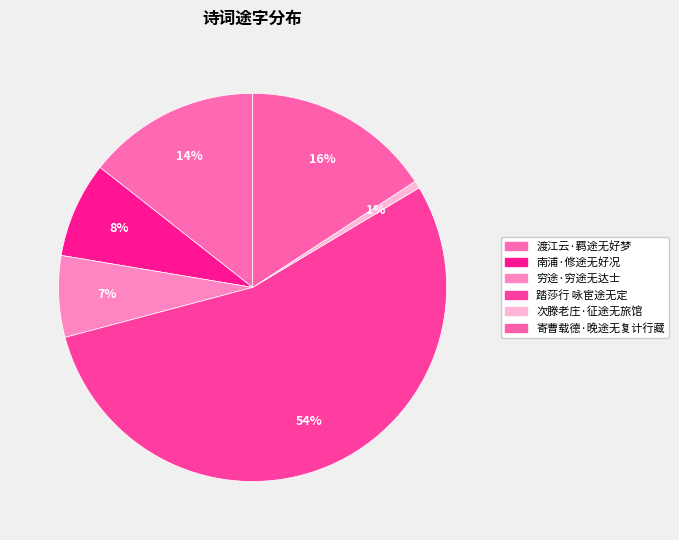

How many segments does this pie chart have?

6